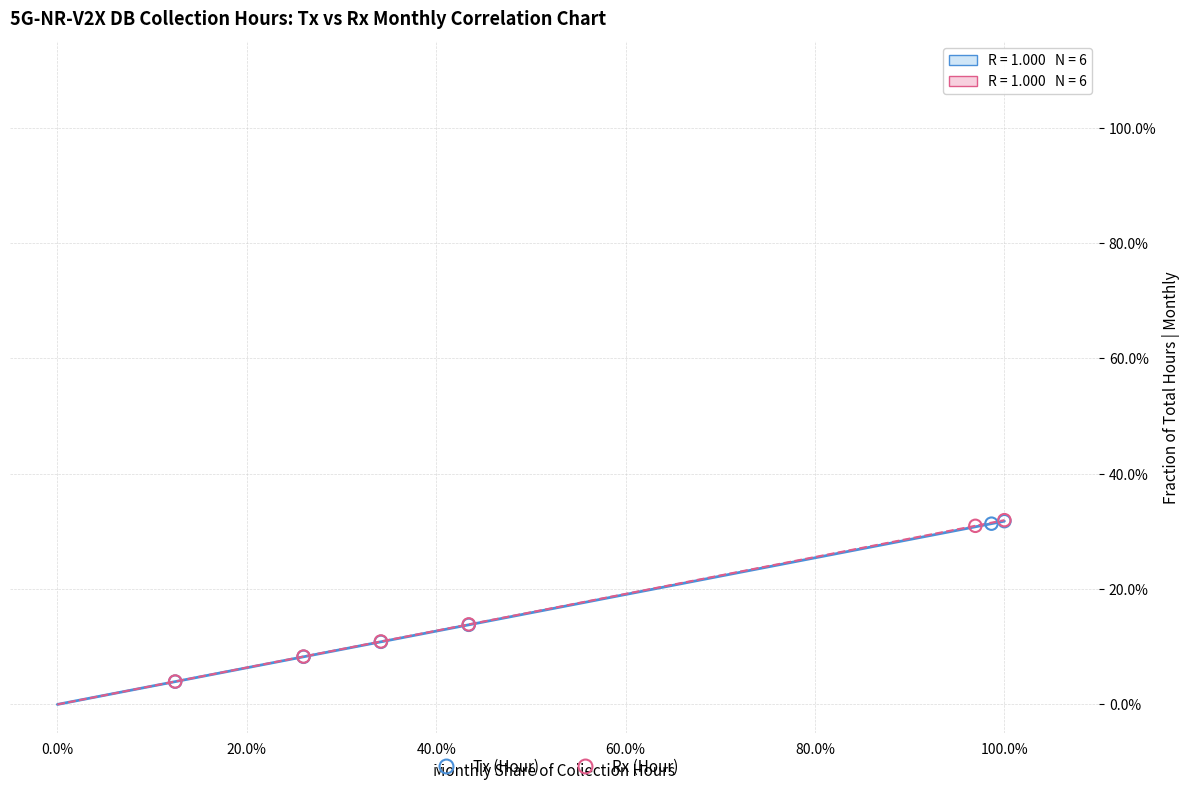

What are all the series names shown in the legend?

Tx (Hour), Rx (Hour)